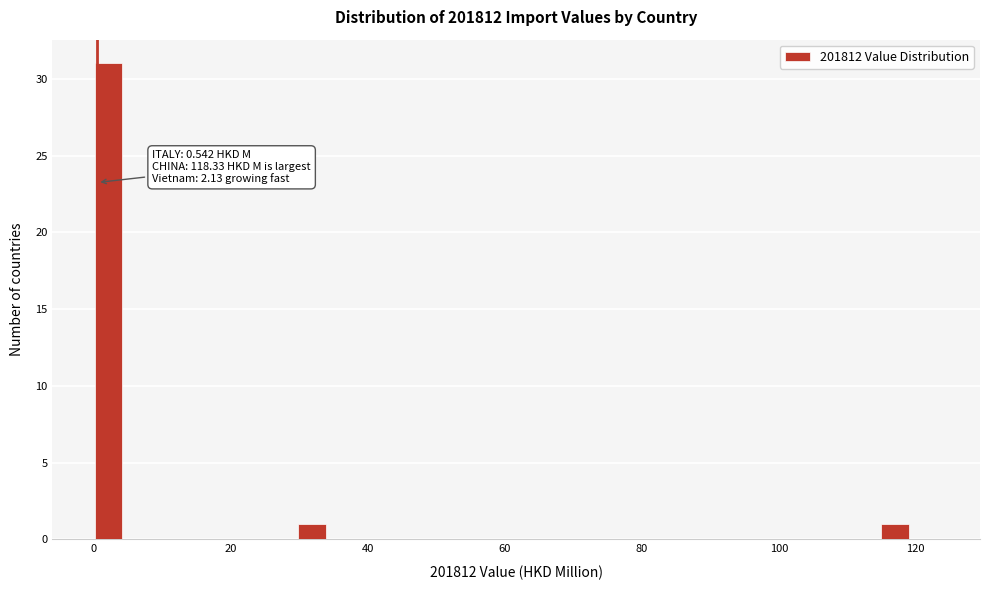

Around what value on the x-axis is the tallest bar? Give the approximate position of its centre, as read against the axis.

2